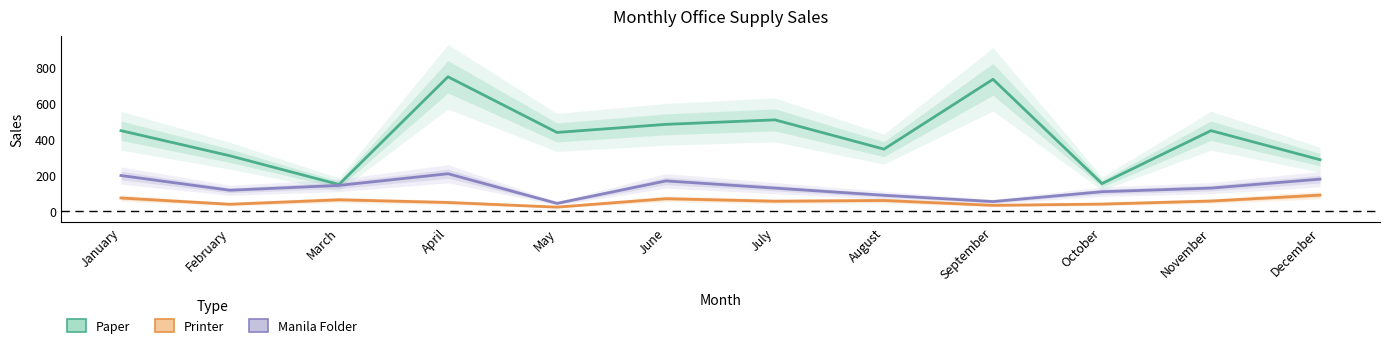

At which category is the sum across all series the highest?

April